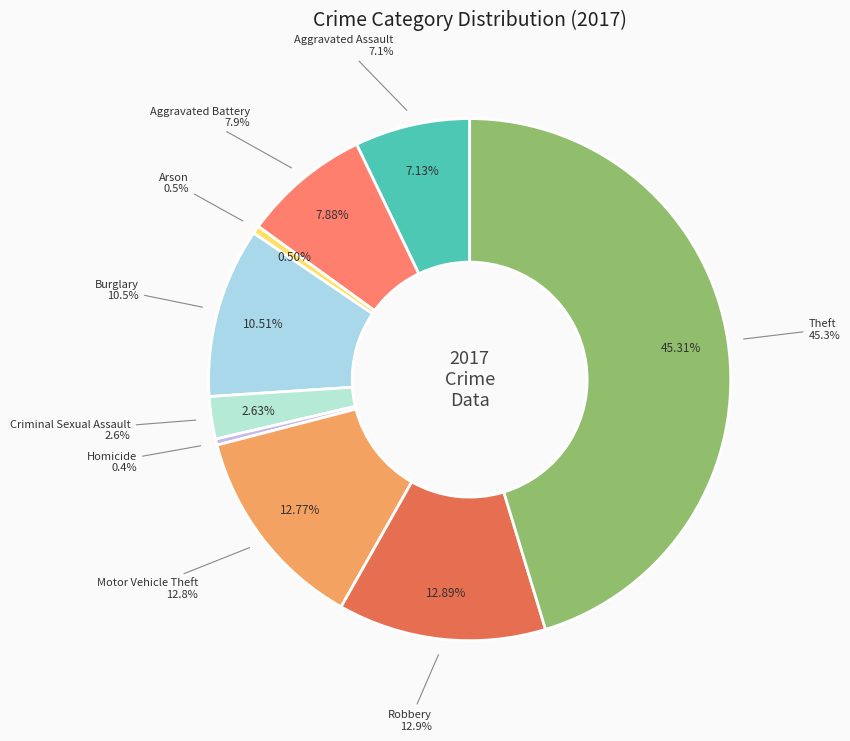

Does any single category account for the majority?

No